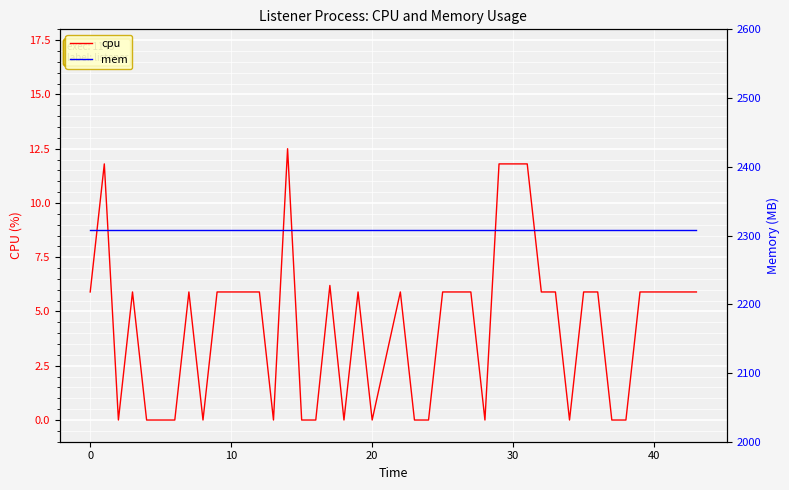

How many values in cpu are above zero?

24